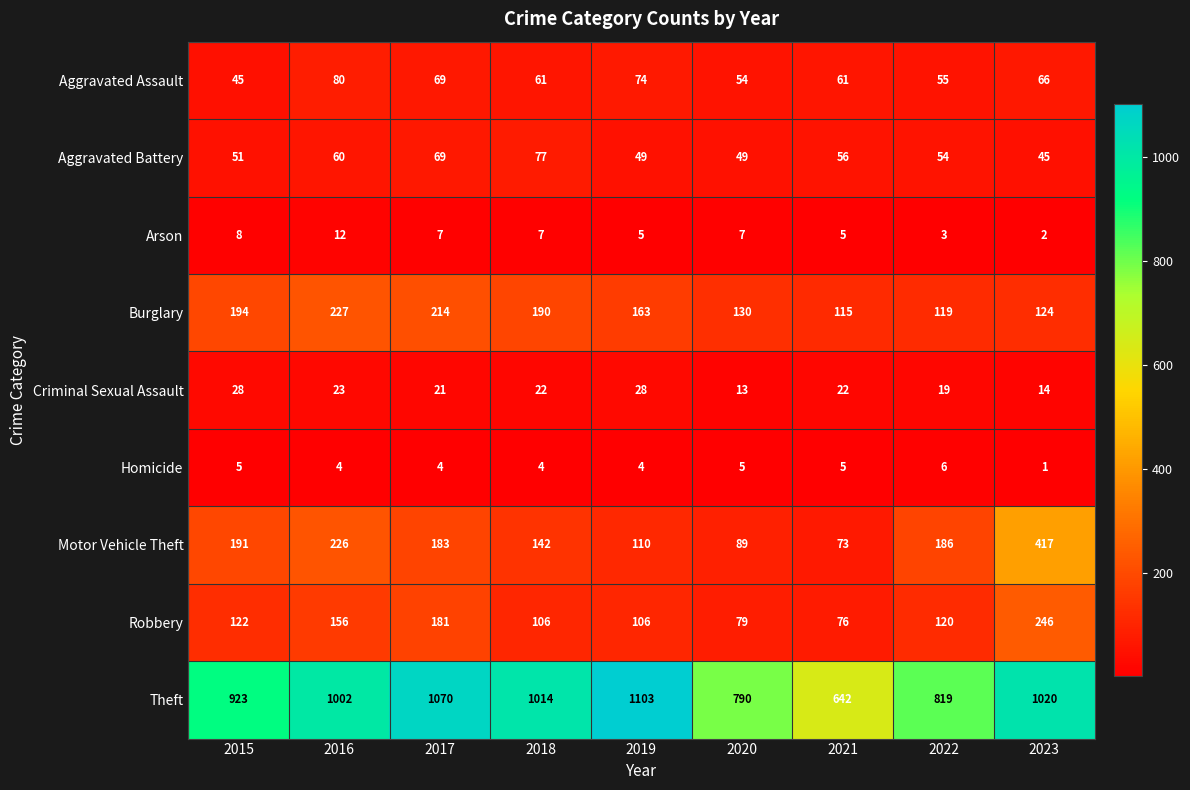

The Homicide series shows 4 at 2019. True or false?

True